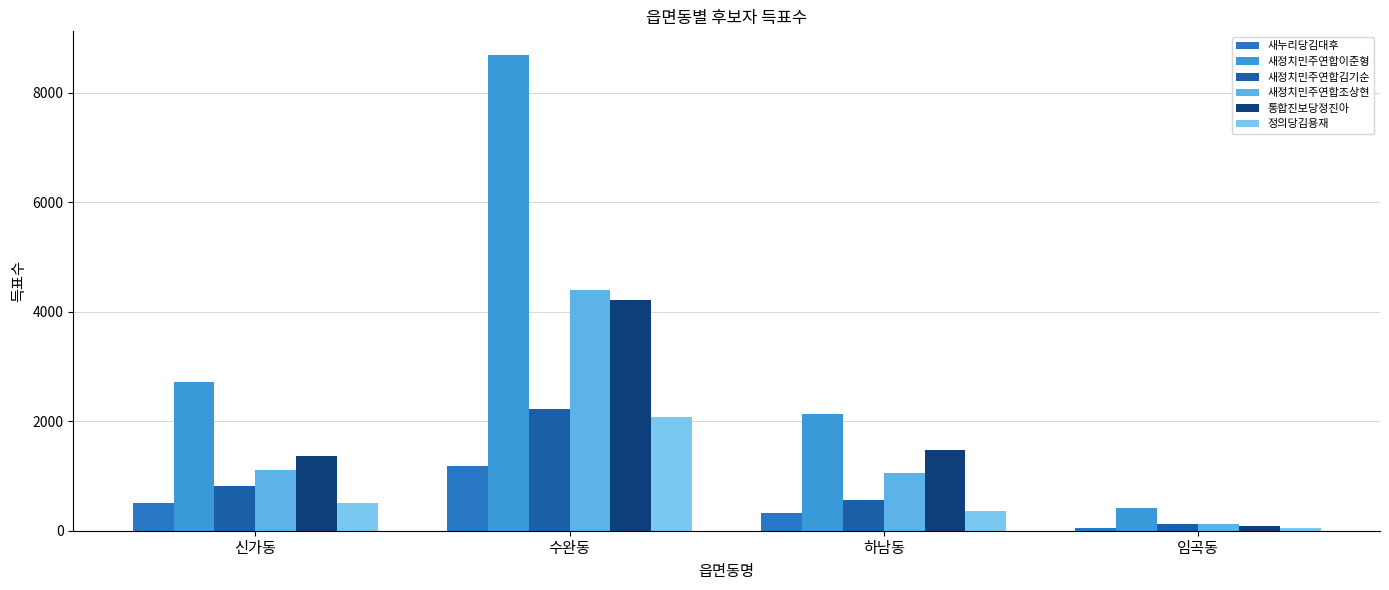

Does the chart contain any negative values?

No